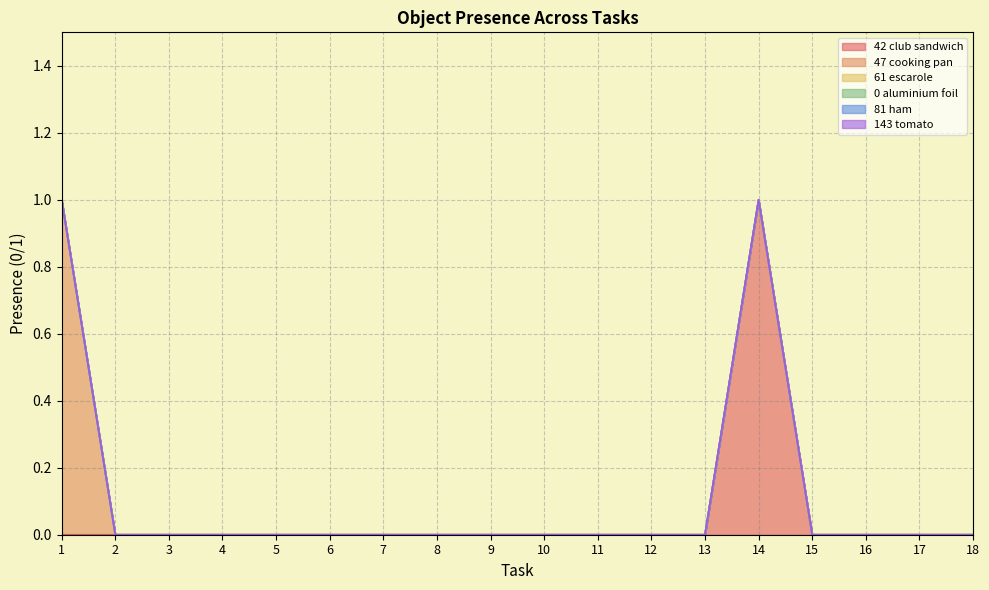

Which series changed the most between 2 and 6?

Object_42_club sandwich